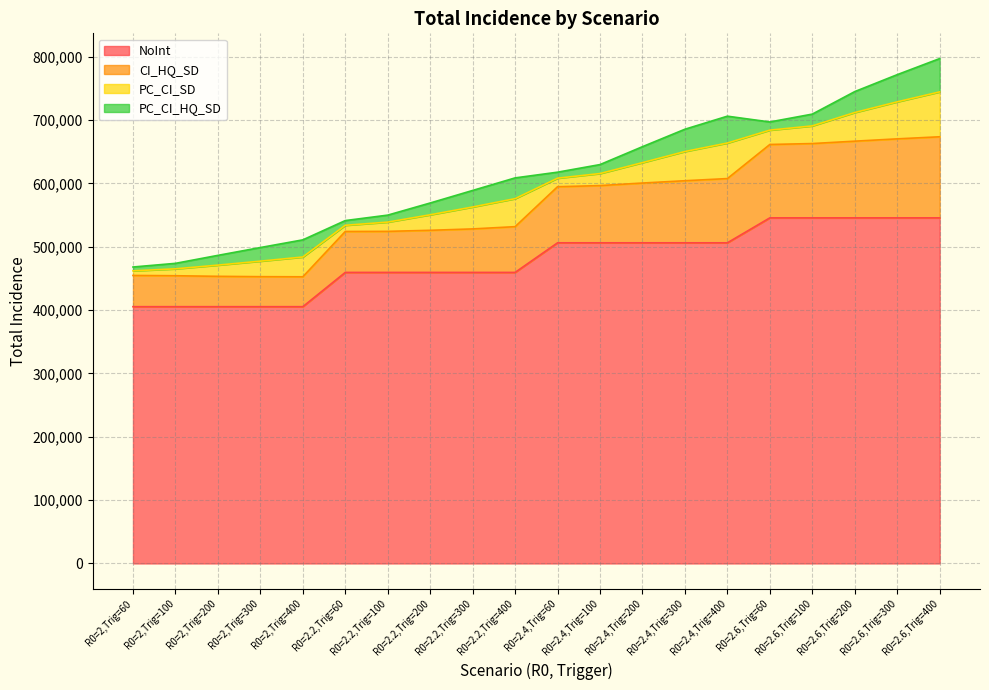

The NoInt series shows 123830.3 at R0=2.4,Trig=200. True or false?

False